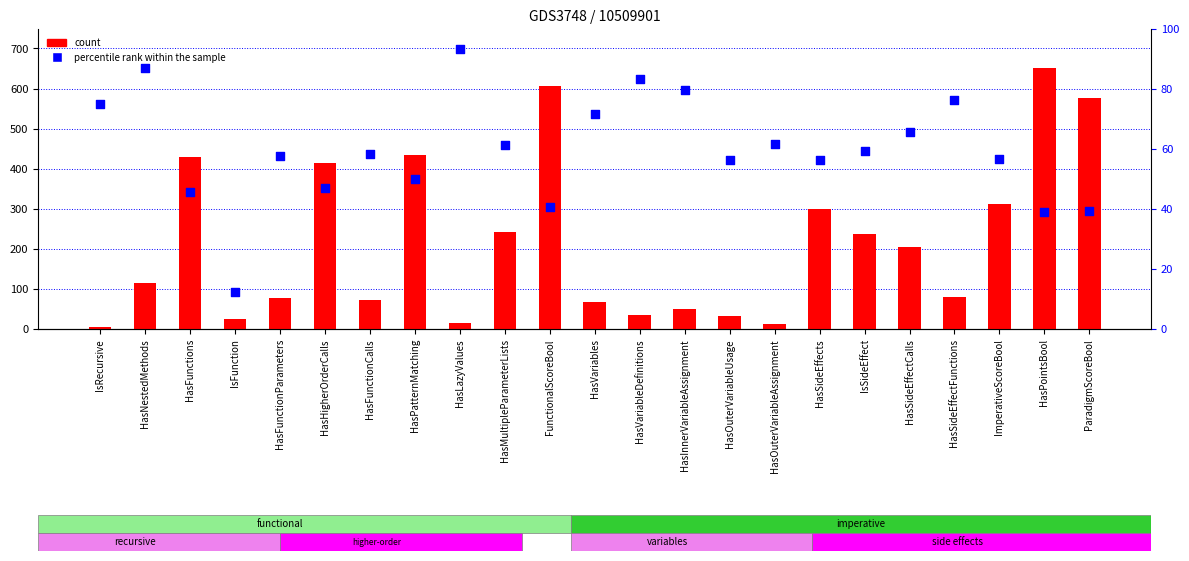

Which series contains the lowest Y value?

count